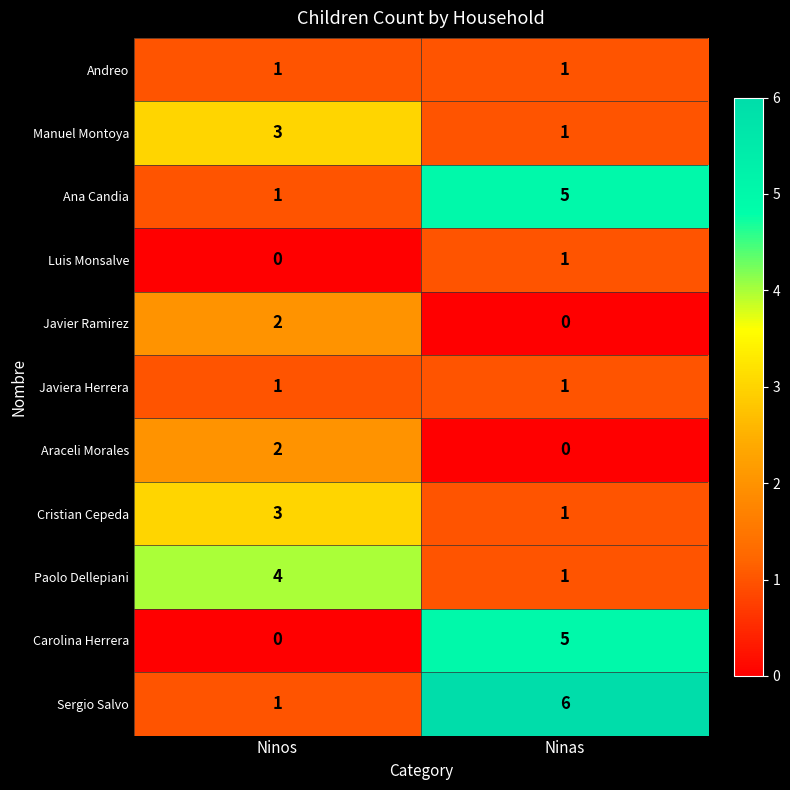

Reading left to right, list all the values displayed in this chart.

Andreo: Ninos=1	Ninas=1
Manuel Montoya: Ninos=3	Ninas=1
Ana Candia: Ninos=1	Ninas=5
Luis Monsalve: Ninos=0	Ninas=1
Javier Ramirez: Ninos=2	Ninas=0
Javiera Herrera: Ninos=1	Ninas=1
Araceli Morales: Ninos=2	Ninas=0
Cristian Cepeda: Ninos=3	Ninas=1
Paolo Dellepiani: Ninos=4	Ninas=1
Carolina Herrera: Ninos=0	Ninas=5
Sergio Salvo: Ninos=1	Ninas=6